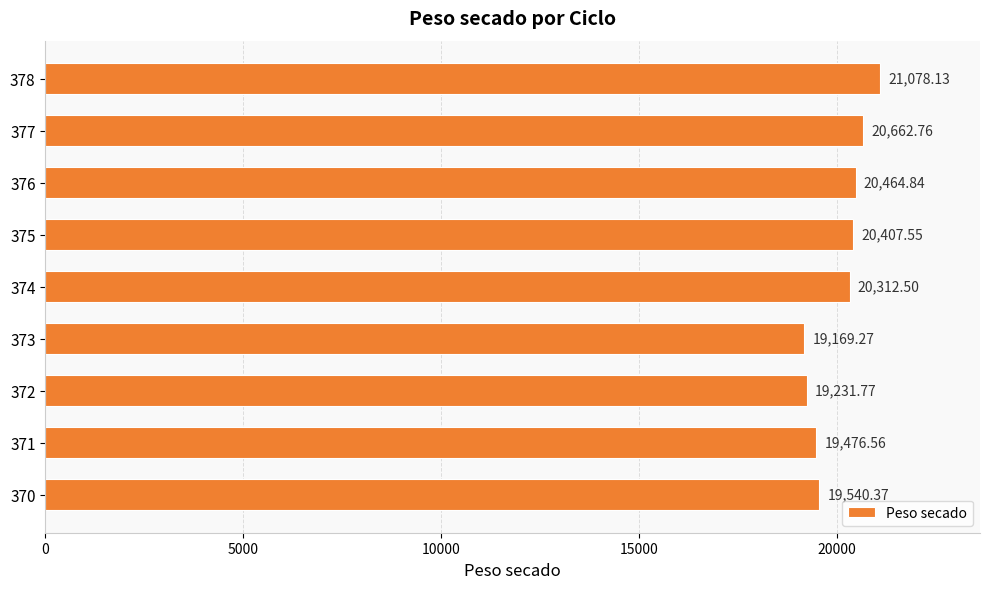

What is the ratio of the value at 375 to the value at 370?

1.0